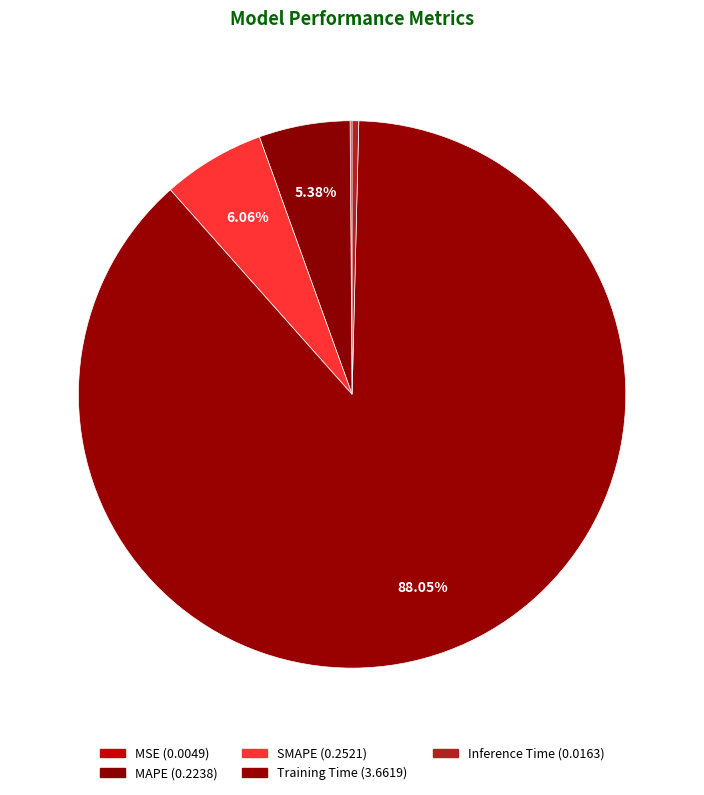

Count the number of slices in the pie.

5